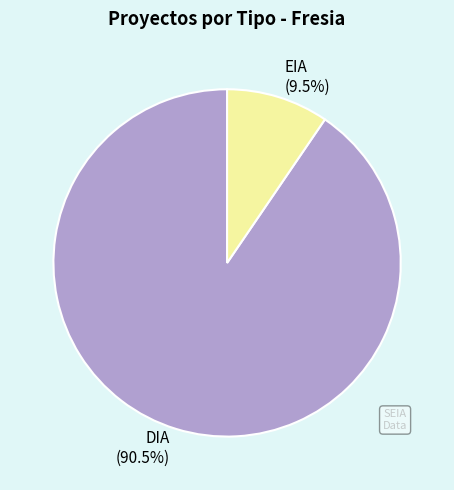

Between EIA and DIA, which is larger?

DIA